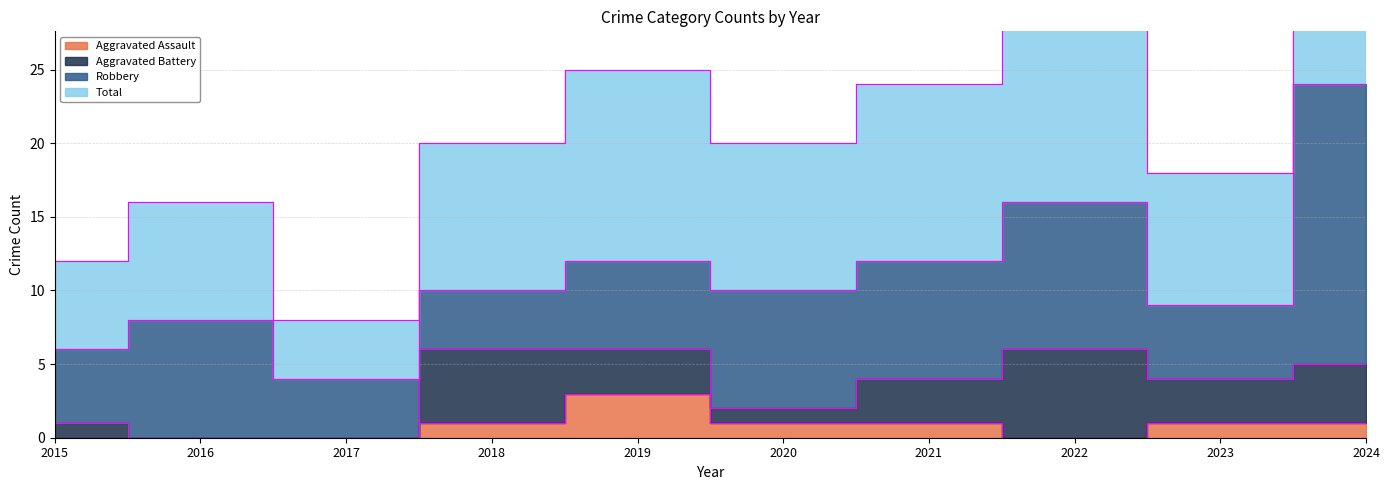

In Aggravated Assault, how many points are higher than both neighbors (excluding endpoints)?

1